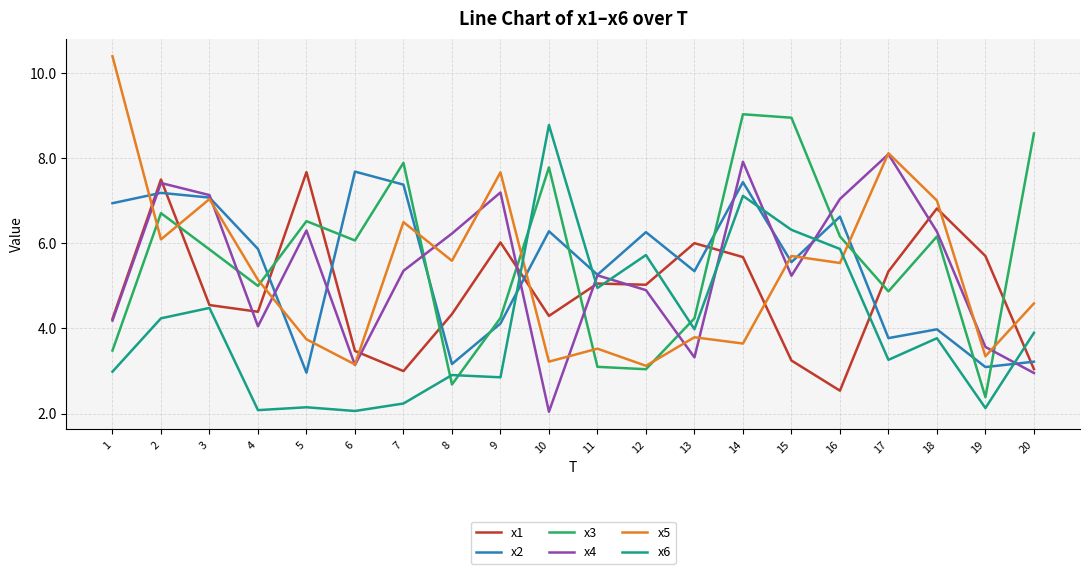

What is the maximum value for x4?

8.1